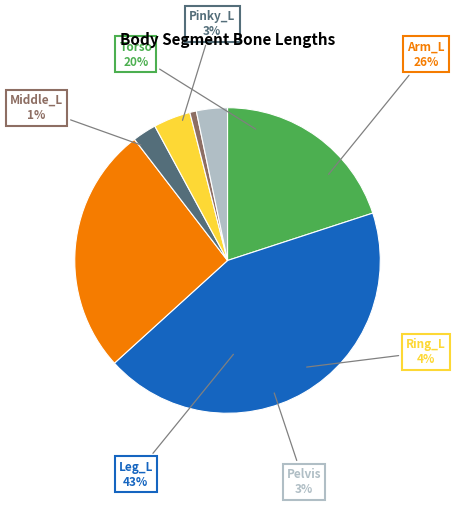

Between Pinky_L and Leg_L, which is larger?

Leg_L